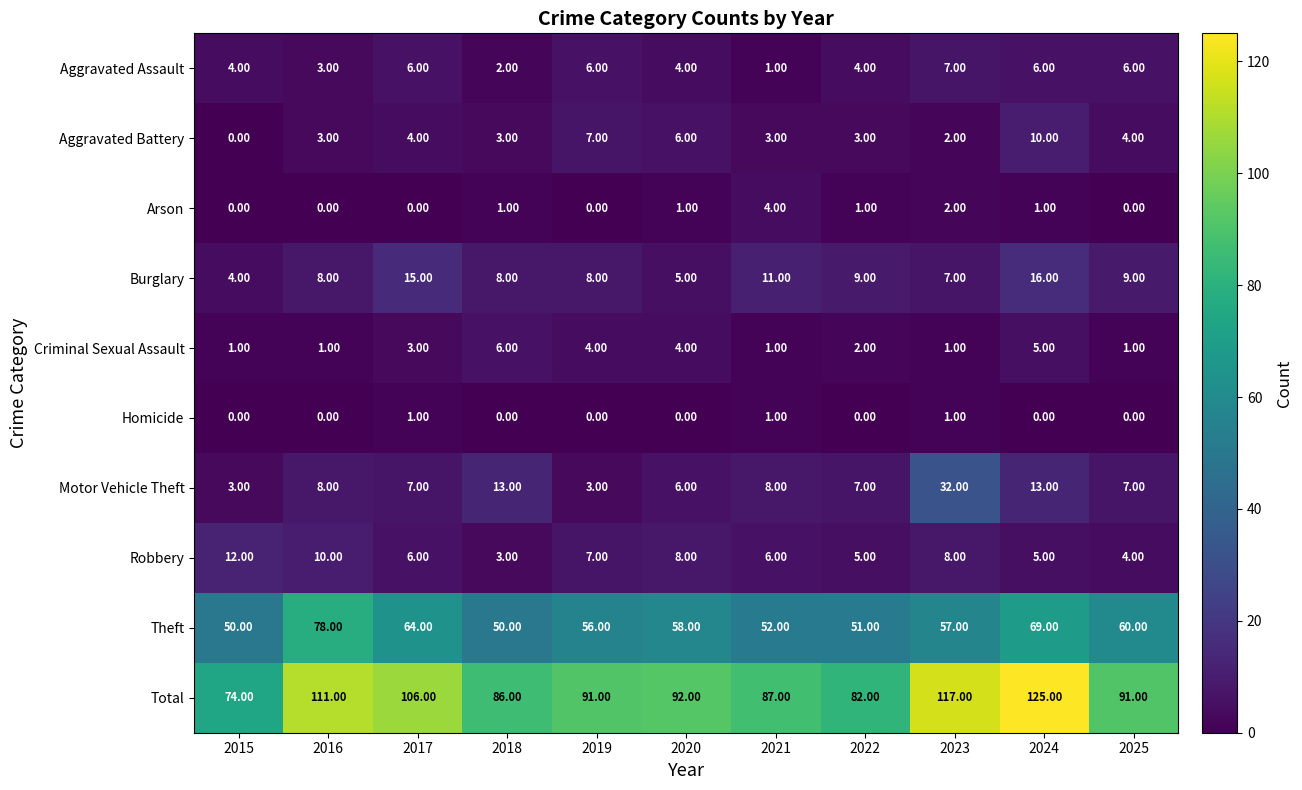

Count the number of data series in this chart.

10